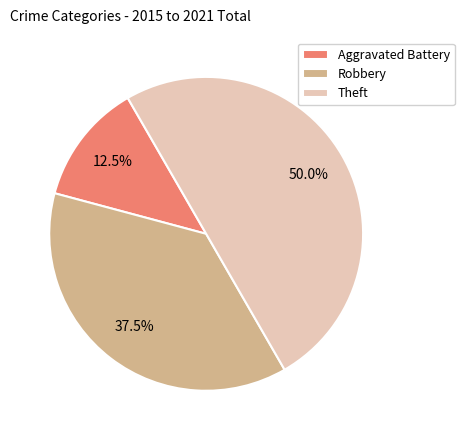

What percentage is the Theft slice, to the nearest percent?

50%